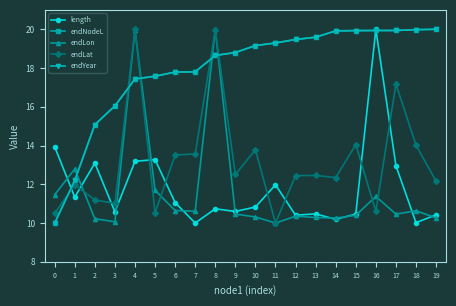

Is the value of endLat at 5 greater than the value of endYear at 1?

No